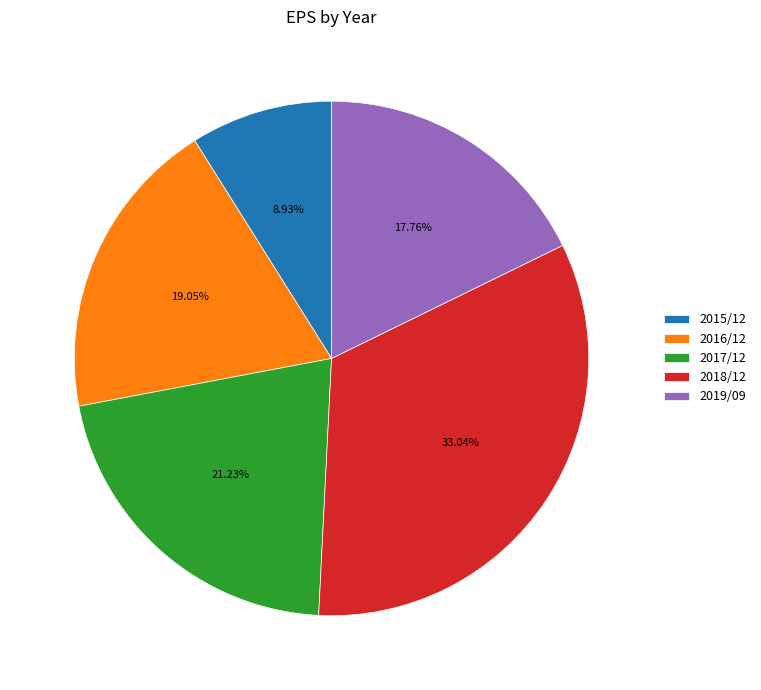

Between 2015/12 and 2016/12, which is larger?

2016/12